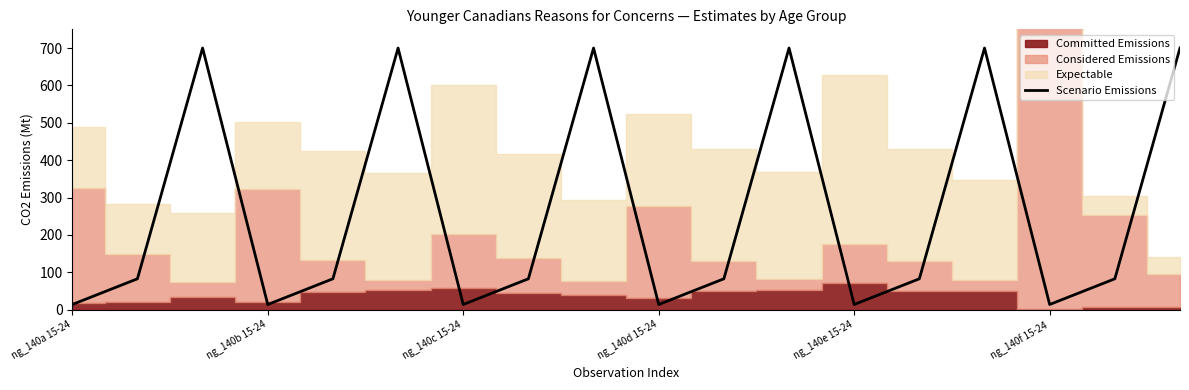

Is it true that Scenario Emissions equals 14.0 at ng_140b 15-24?

True